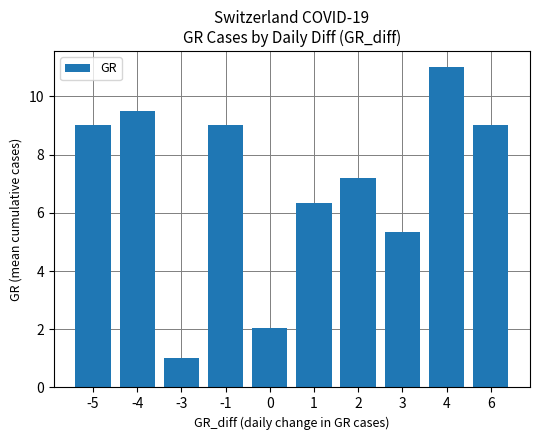

Which category has the lowest value across all series?

-3